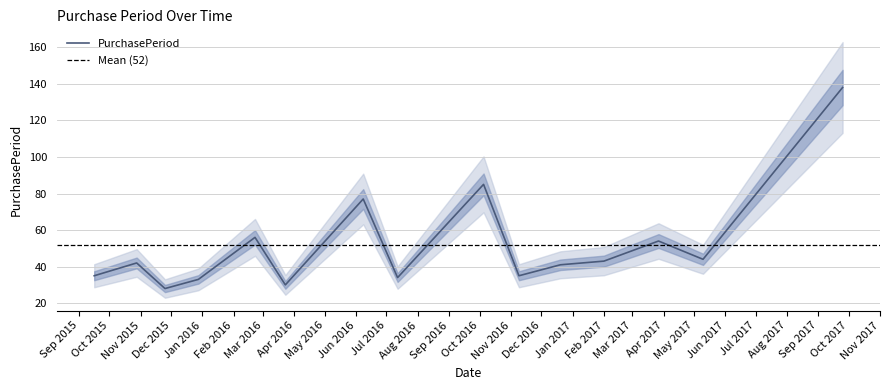

Which category has the lowest value across all series?

2015-11-25